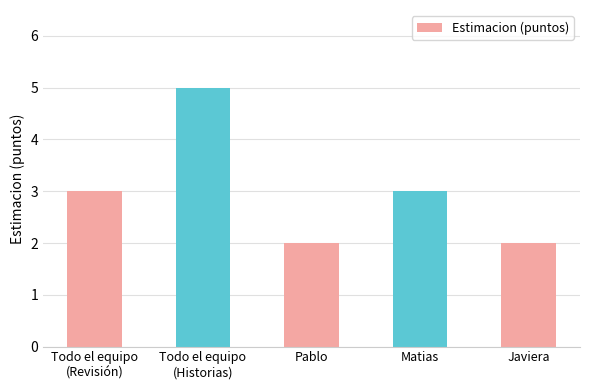

How many distinct data groups are displayed?

1